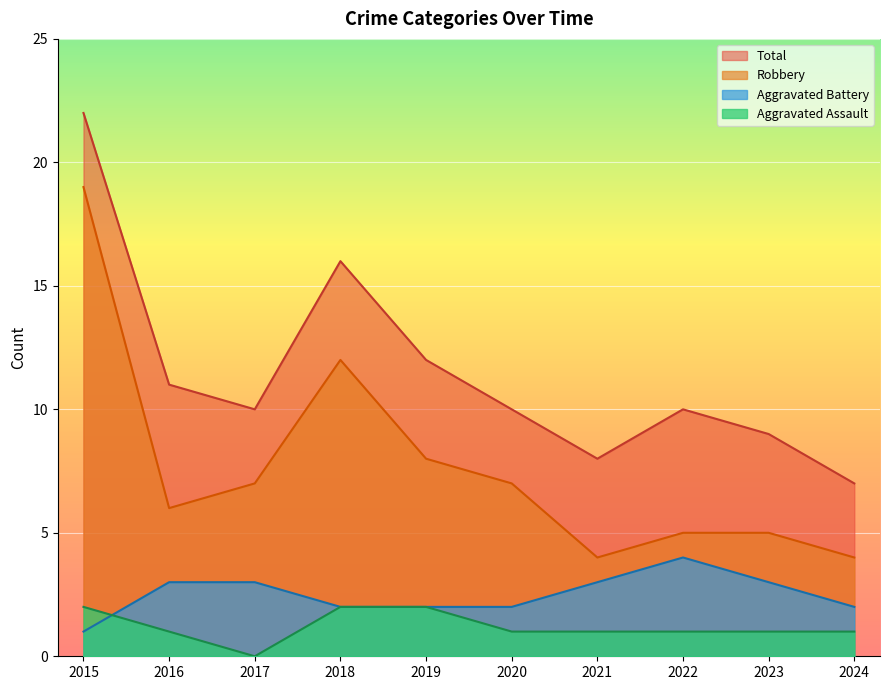

List the series in order of their peak value, lowest first.

Aggravated Assault, Aggravated Battery, Robbery, Total